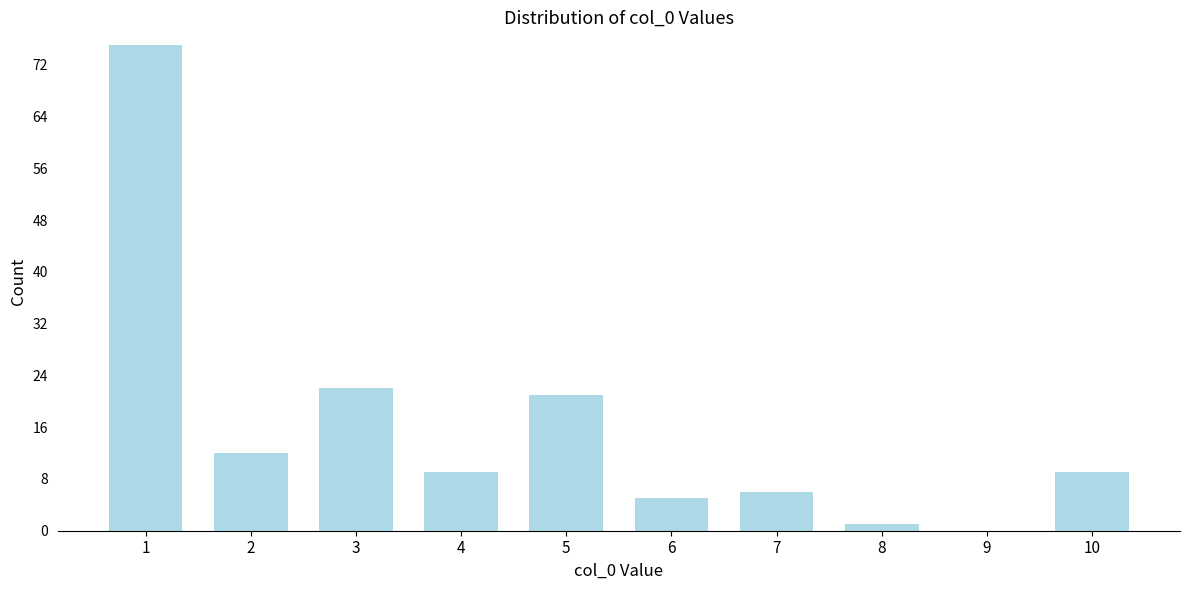

Reading left to right, list all the values displayed in this chart.

1=75	2=12	3=22	4=9	5=21	6=5	7=6	8=1	9=0	10=9